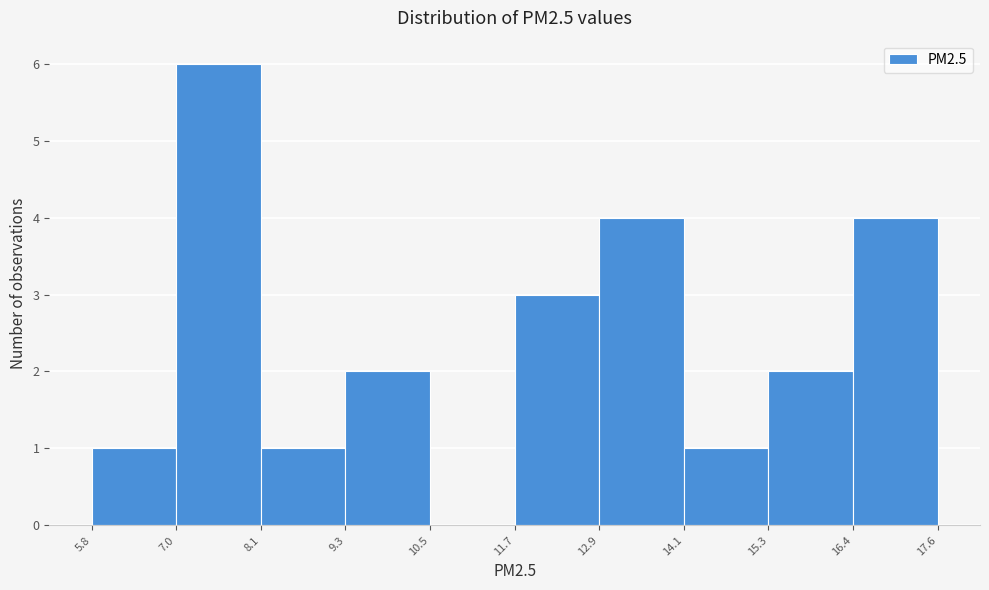

Reading left to right, list every bar in this chart as the range it spans on the x-axis followed by its height. The values are not printed on the chart, so give them approximately, as read against the axis.

5.8 to 7.0: 1
7.0 to 8.1: 6
8.1 to 9.3: 1
9.3 to 10.5: 2
10.5 to 11.7: 0
11.7 to 12.9: 3
12.9 to 14.1: 4
14.1 to 15.3: 1
15.3 to 16.4: 2
16.4 to 17.6: 4